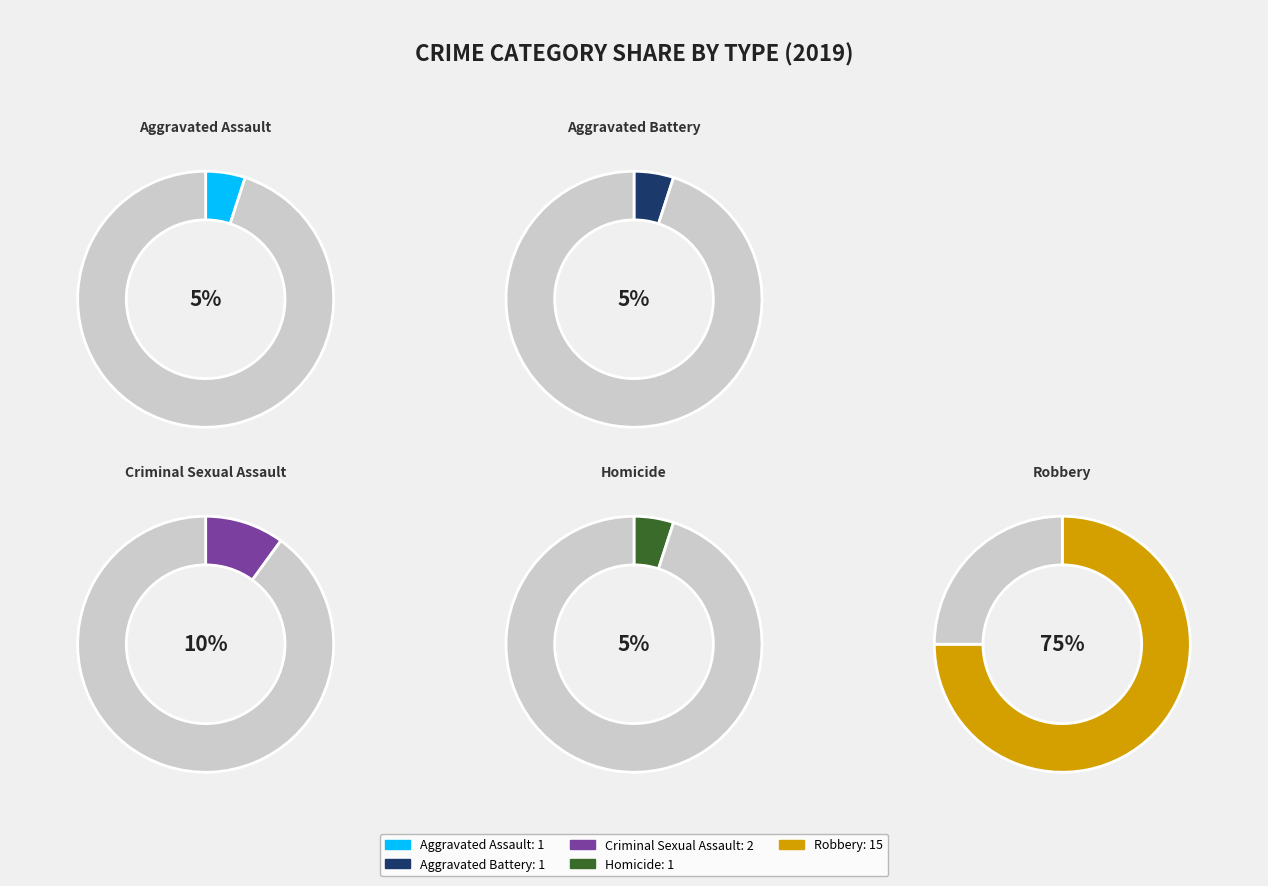

Is there any slice that represents more than half of the pie?

Yes